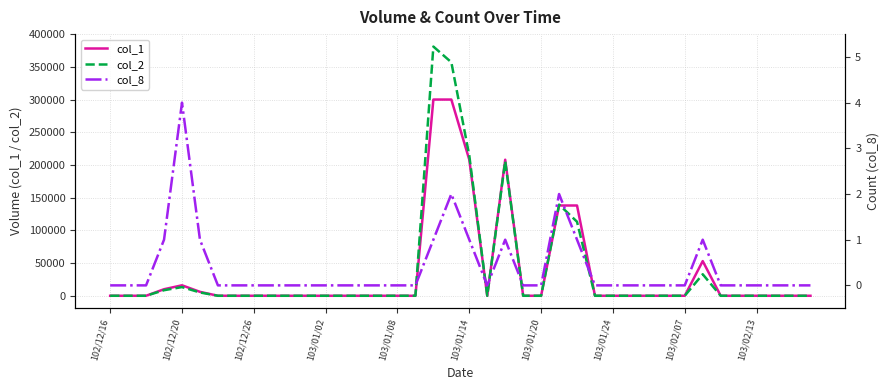

Is the value of col_2 at 103/01/24 greater than the value of col_1 at 33?

No